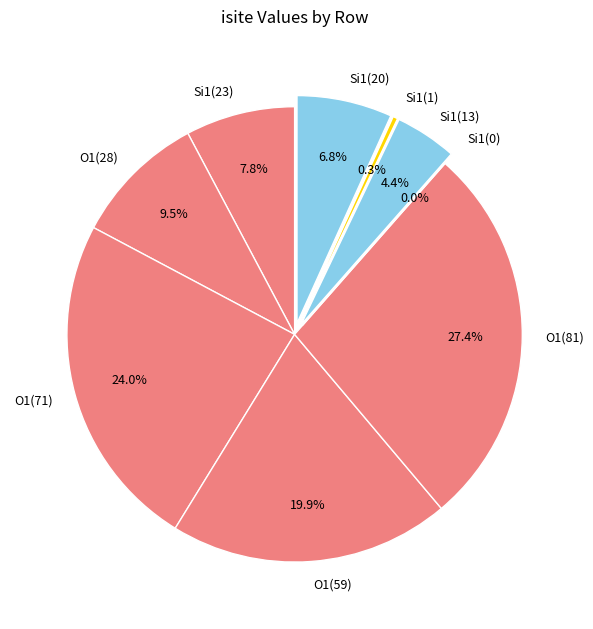

What is the change in value from O1 (isite=28) to O1 (isite=59)?

+31